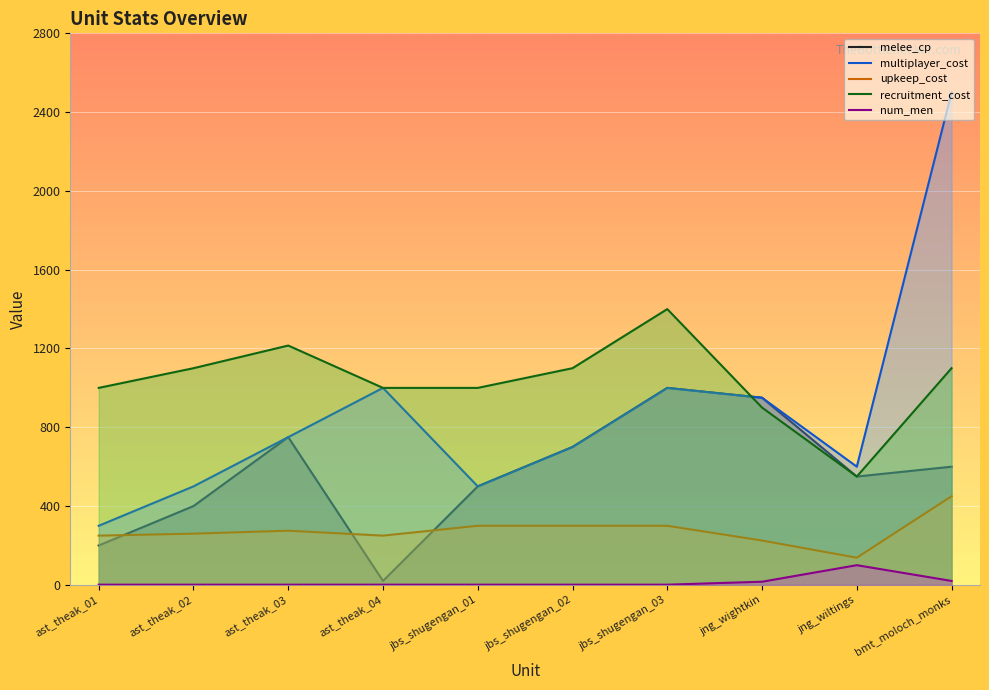

What is the difference between the highest and lowest values at ast_theak_03?

1214